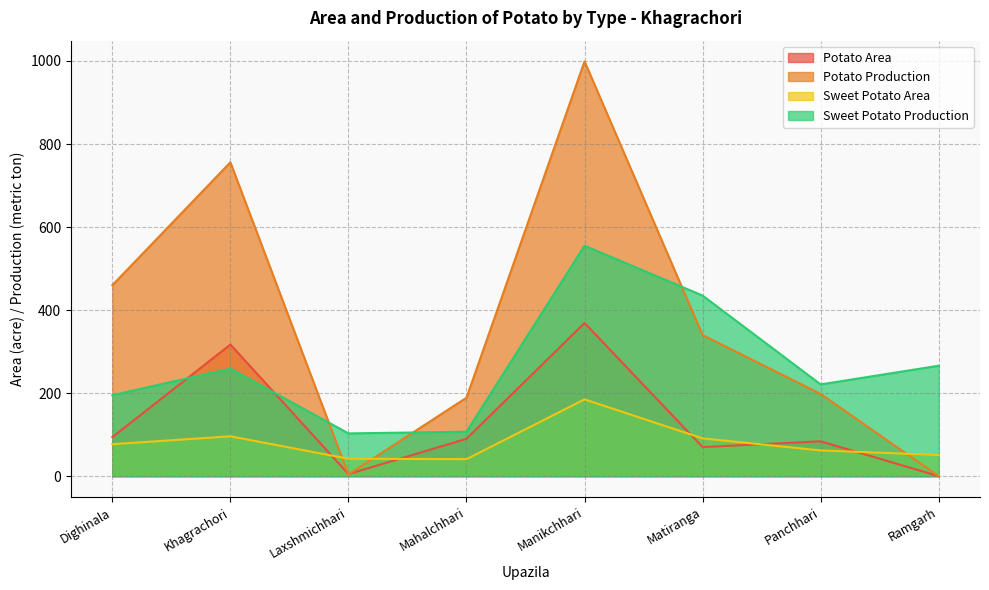

Between which two adjacent categories do Potato Production and Potato Area first intersect?

Khagrachori and Laxshmichhari